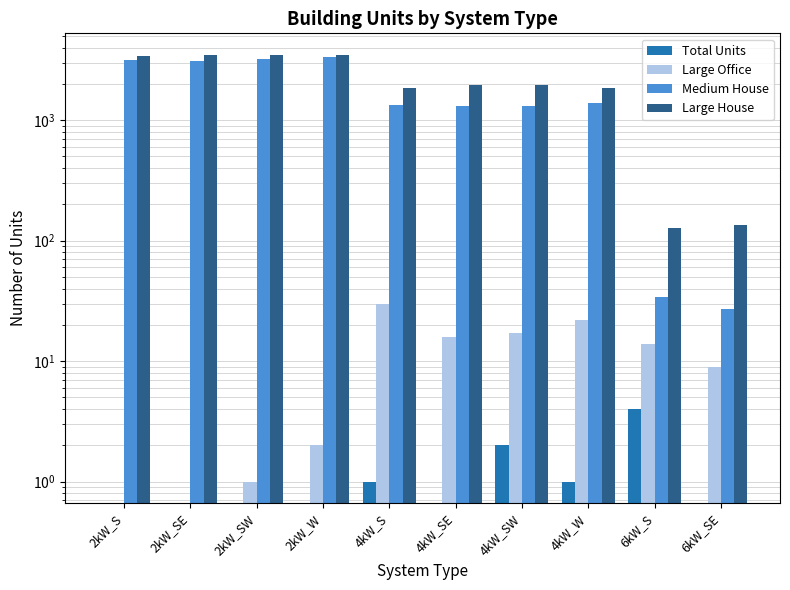

What is the difference between the highest and lowest values at 4kW_SW?

1942